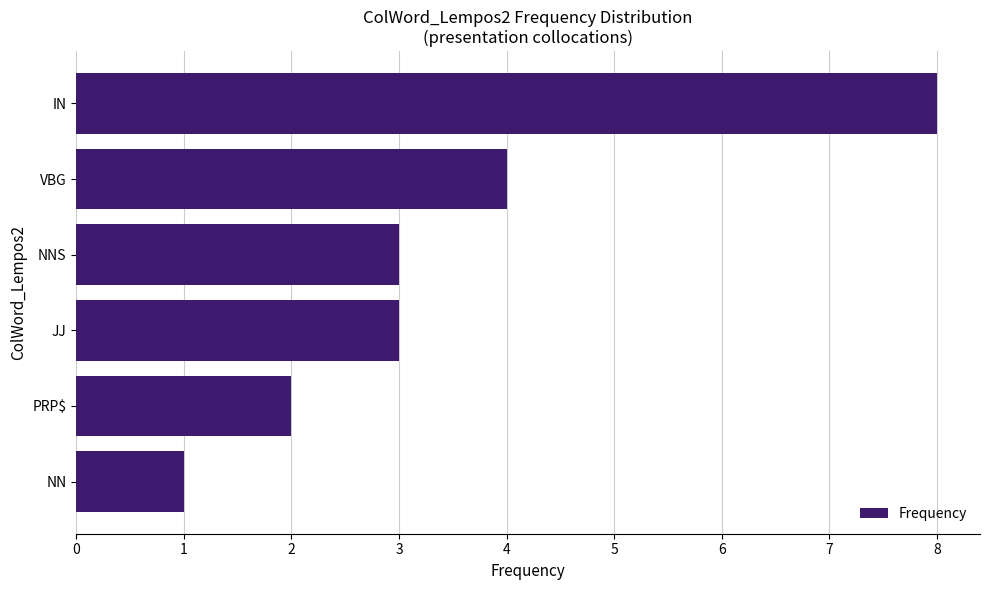

What is the sum of the values at NN and NNS?

4